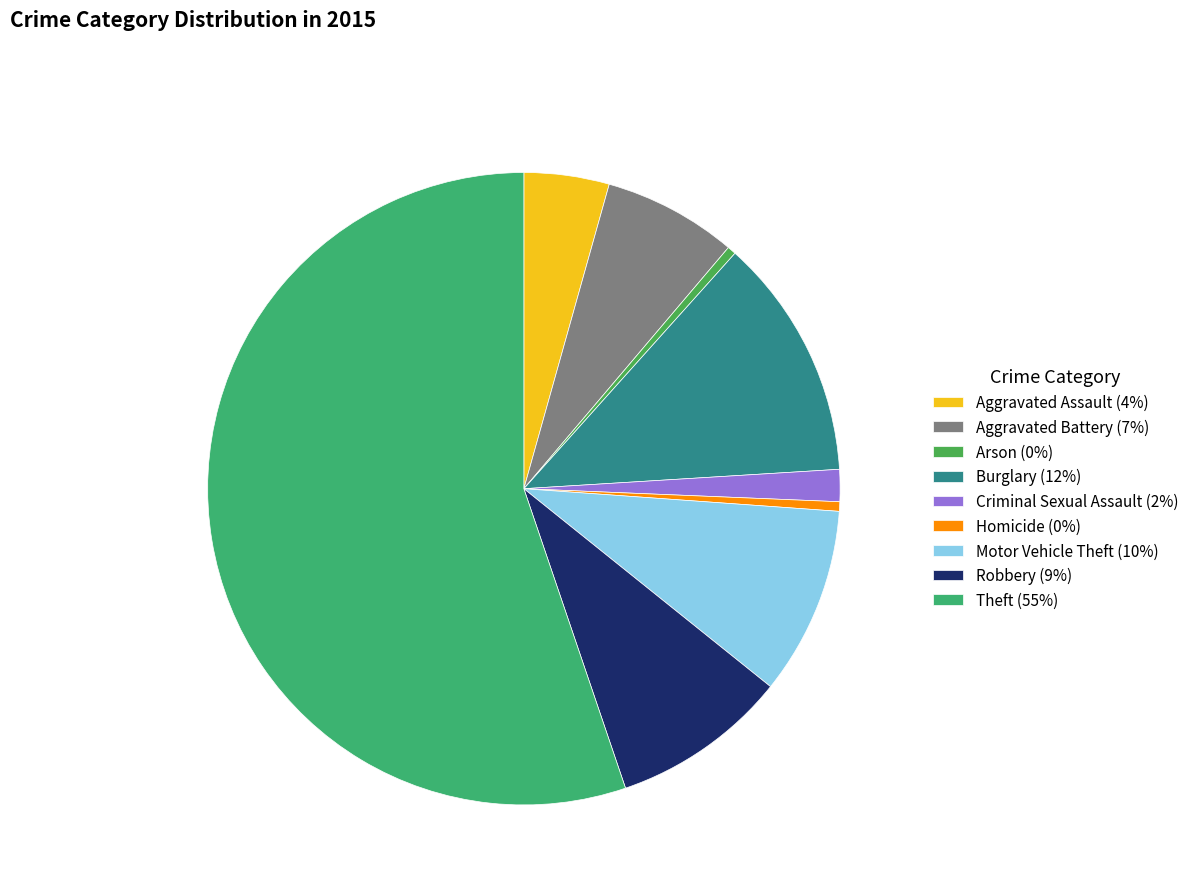

Does Theft account for over 50% of the chart?

Yes